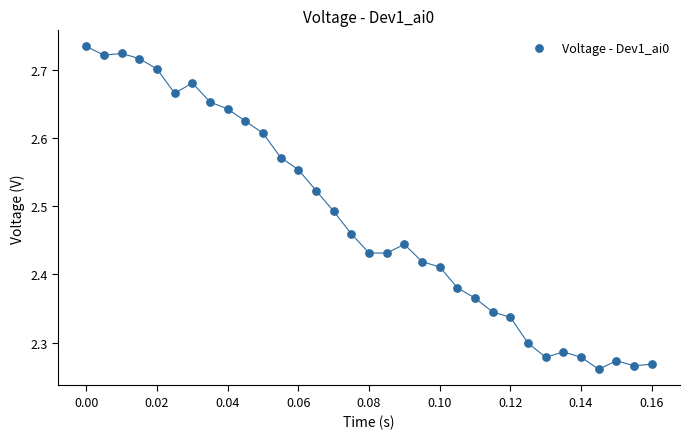

What is the range of Y values (max minus min)?

0.5